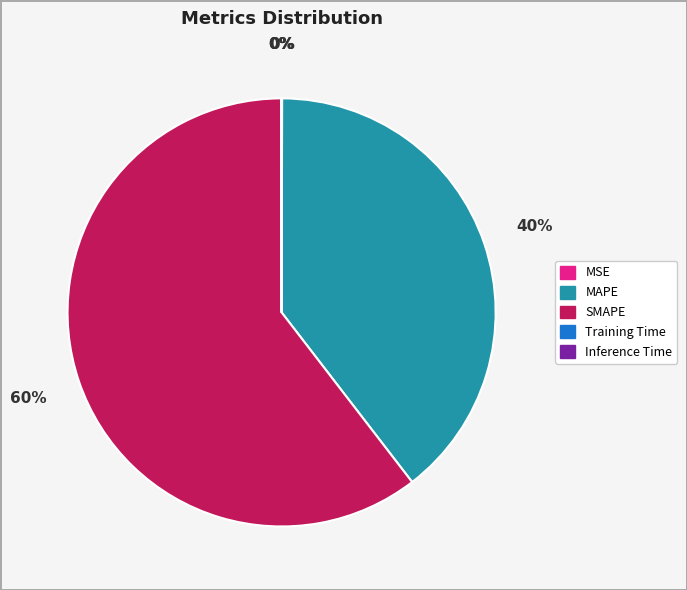

Which slice is the largest?

SMAPE